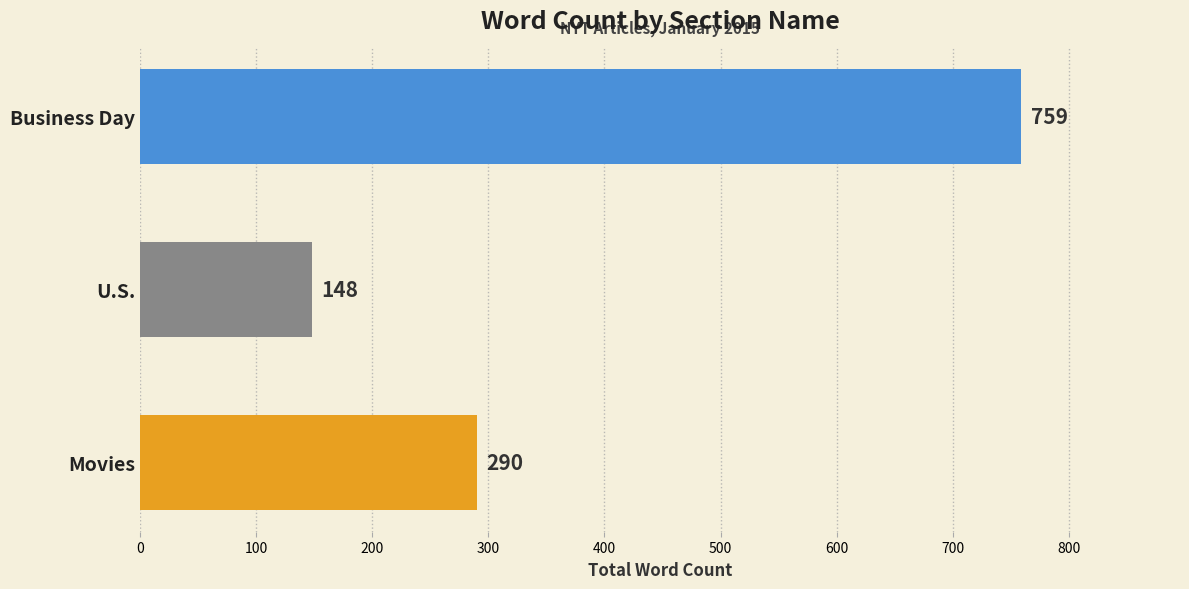

The chart shows a value of 71 at U.S.. True or false?

False